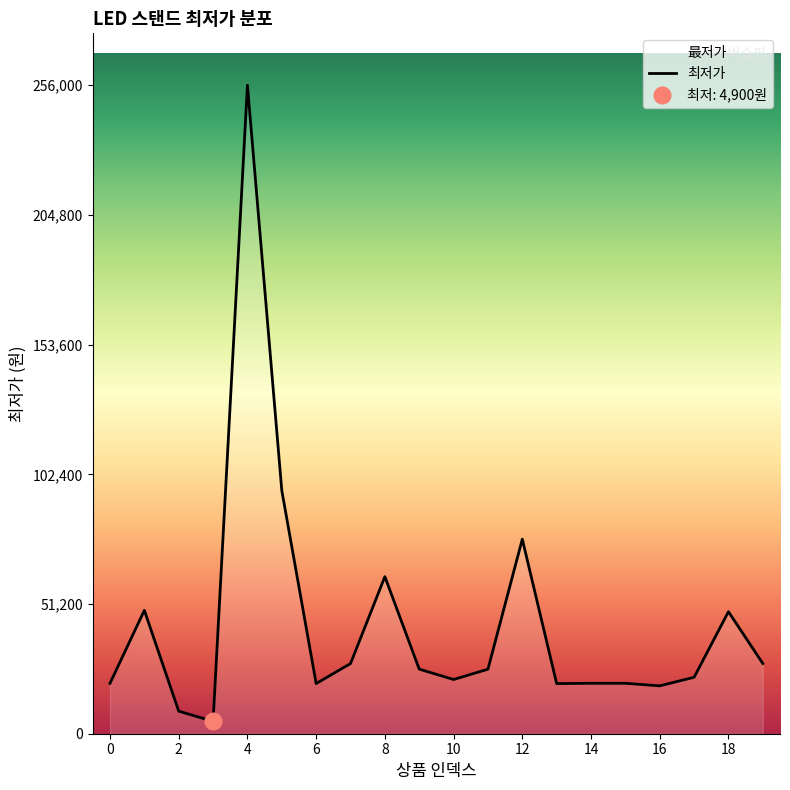

How many values exceed 25460?

9